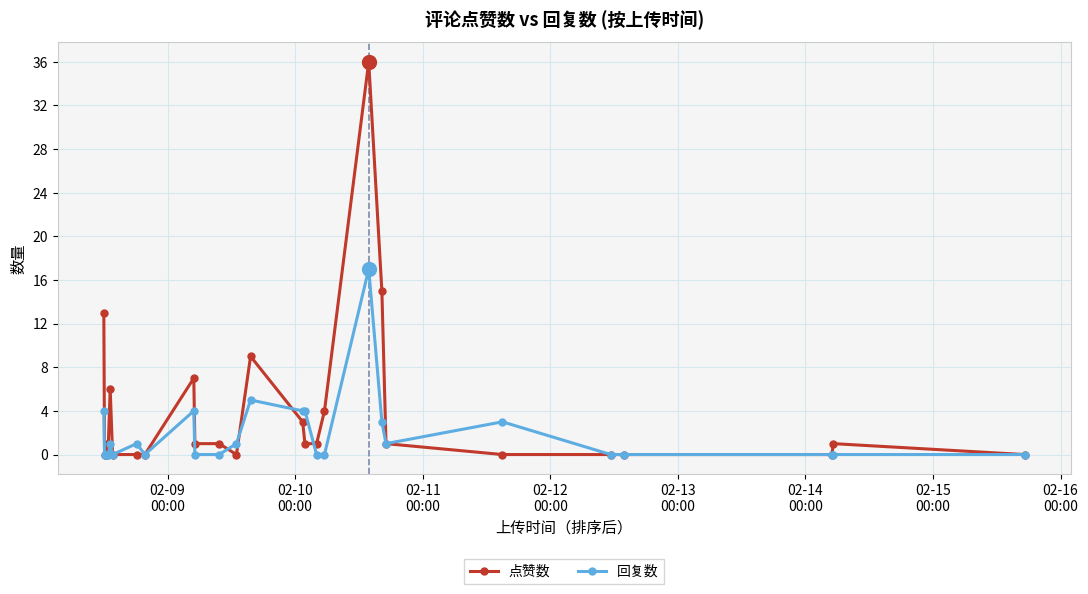

Is this an area chart (filled region under the line)?

No